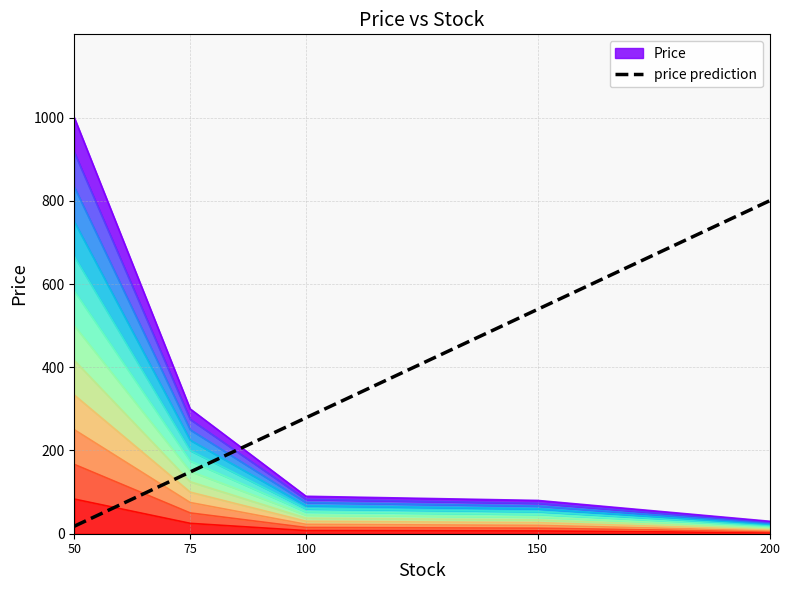

Does the chart display data point markers on the line(s)?

No